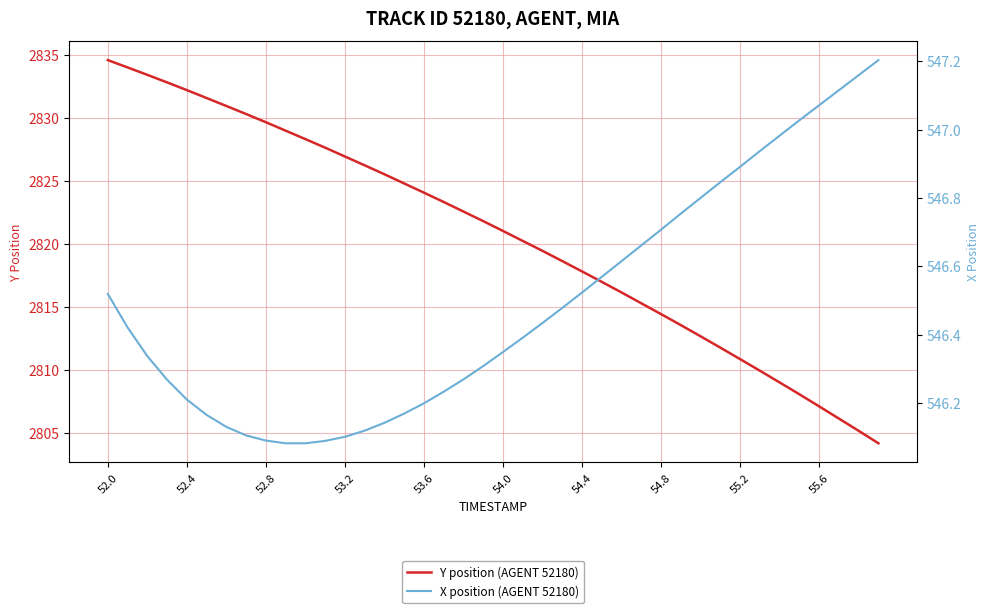

The value of Y position (AGENT 52180) at 54.8 is 4628.3. True or false?

False